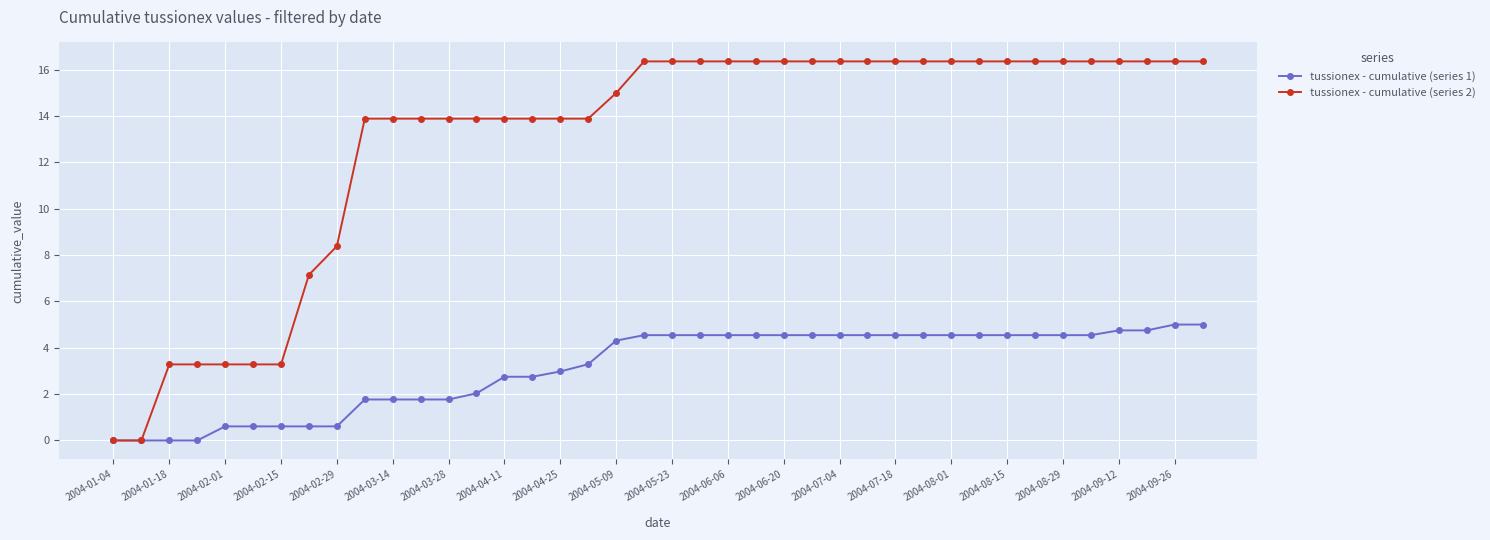

Which series has the widest spread of values?

tussionex - cumulative (series 2)